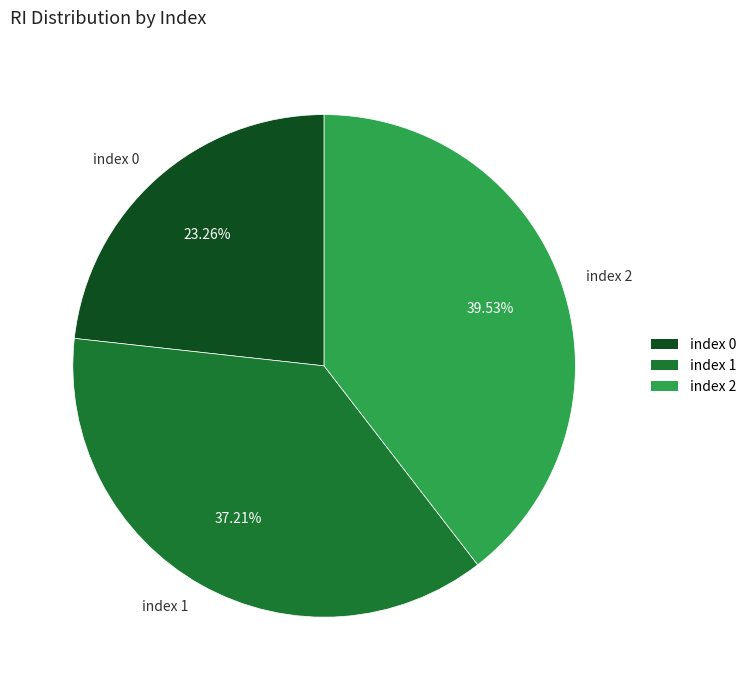

How many segments does this pie chart have?

3